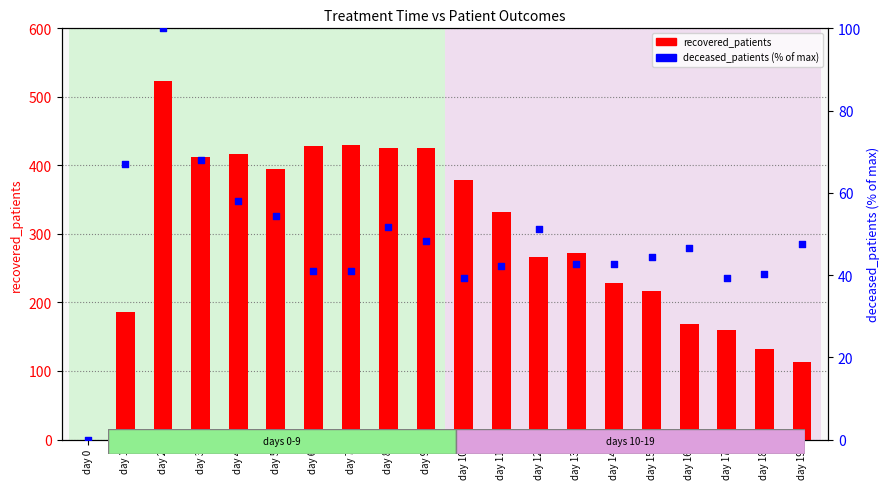

What are all the series names shown in the legend?

recovered_patients, deceased_patients (% of max)